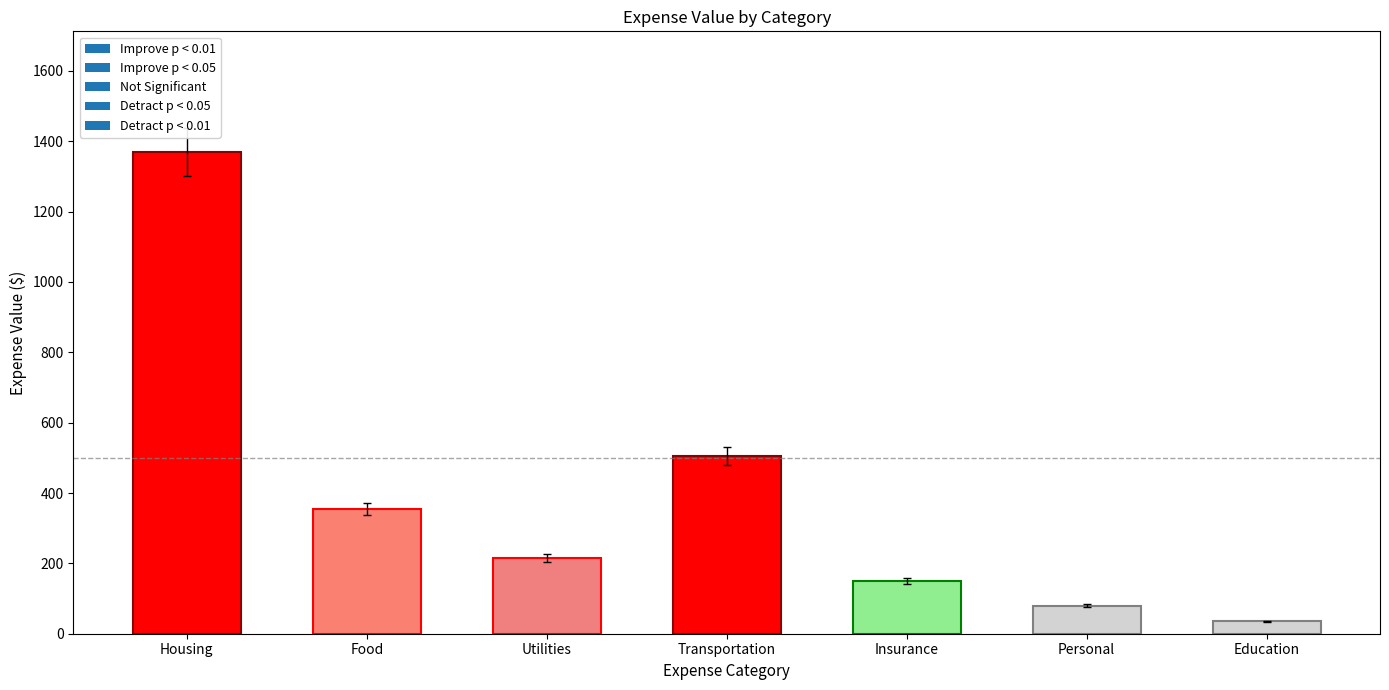

Rank the categories by value from highest to lowest.

Housing, Transportation, Food, Utilities, Insurance, Personal, Education